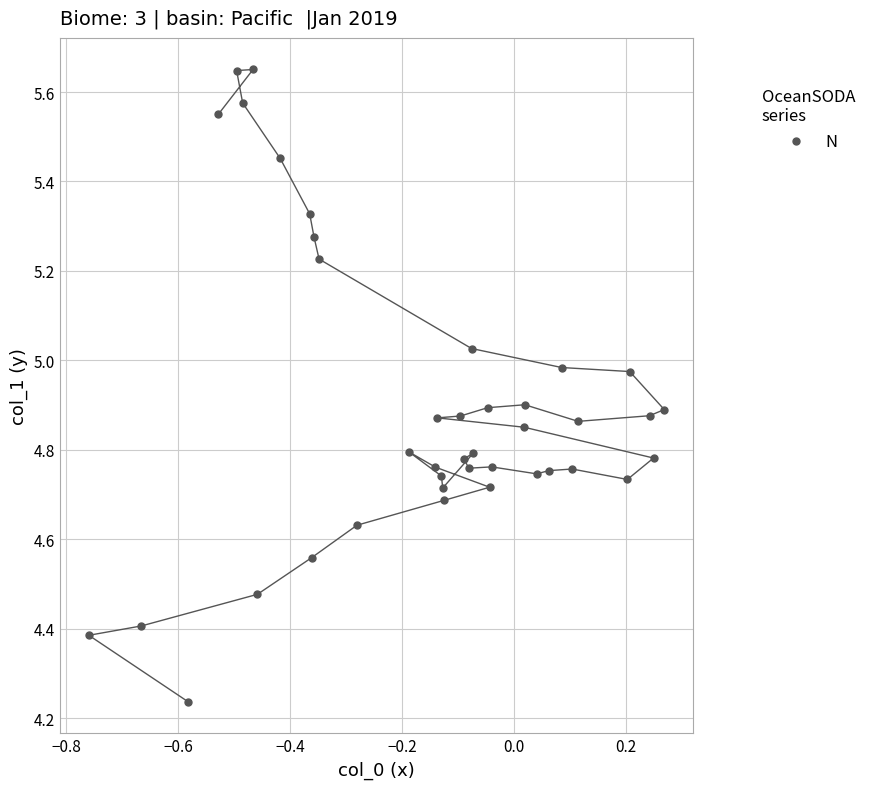

What is the range of Y values (max minus min)?

1.4